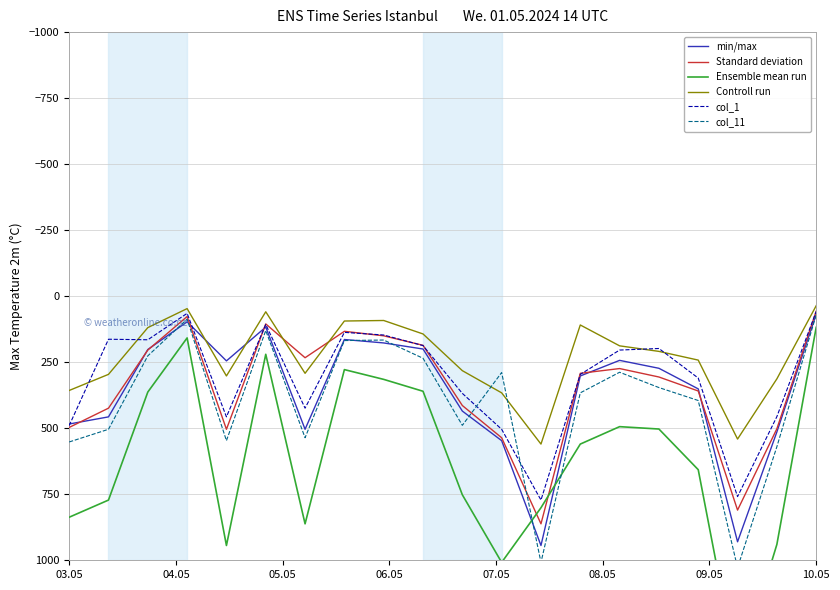

True or false: Controll run and min/max intersect in this chart.

True